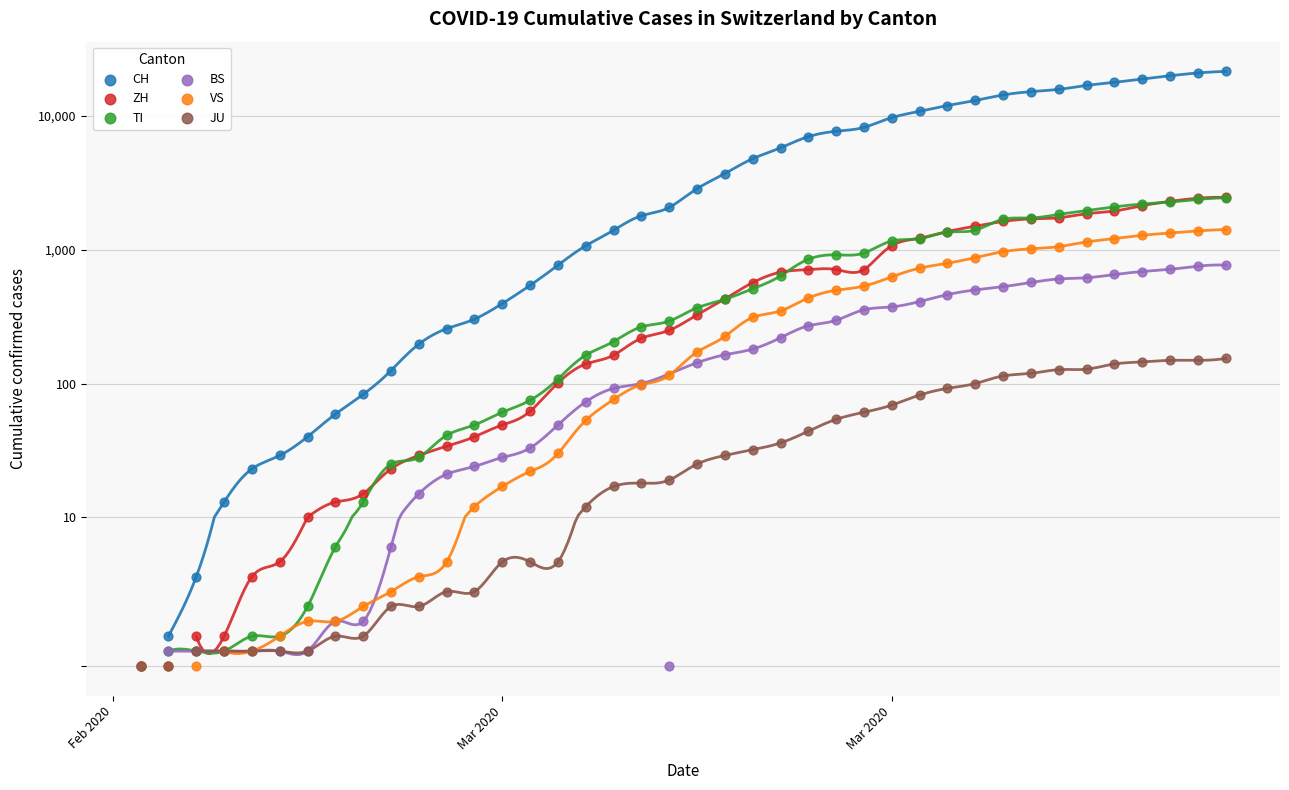

Which series has the widest spread of Y values?

CH